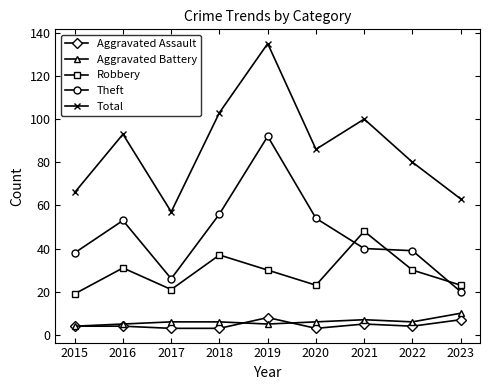

Reading left to right, list all the values displayed in this chart.

Aggravated Assault: 4	4	3	3	8	3	5	4	7
Aggravated Battery: 4	5	6	6	5	6	7	6	10
Robbery: 19	31	21	37	30	23	48	30	23
Theft: 38	53	26	56	92	54	40	39	20
Total: 66	93	57	103	135	86	100	80	63